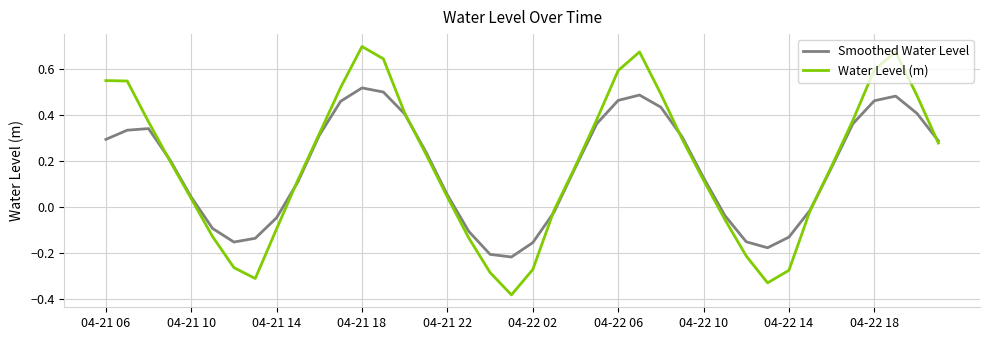

Which series has the largest range (max minus min)?

Water Level (m)